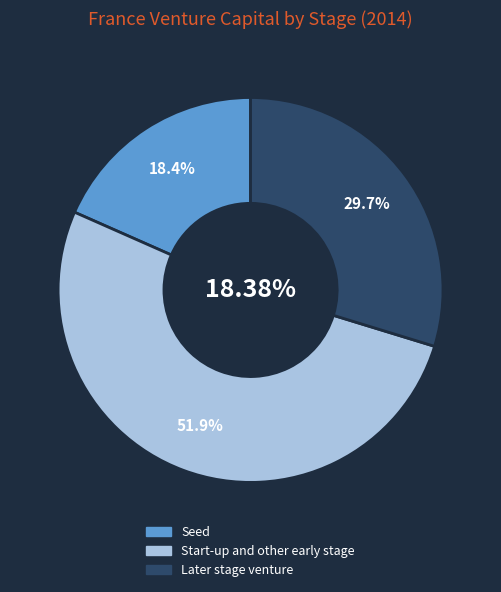

How many segments does this pie chart have?

3